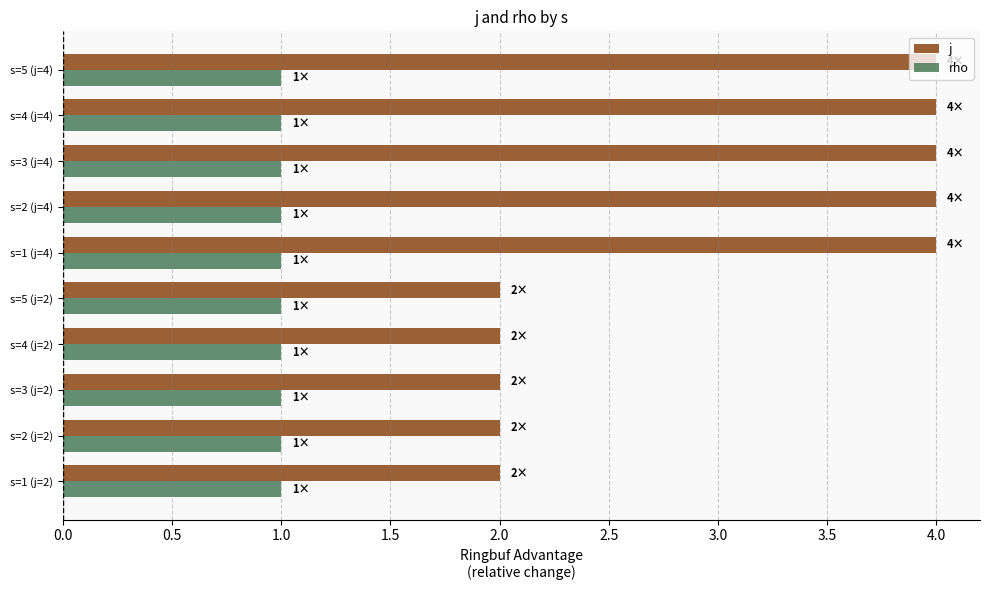

At how many categories does at least one series exceed 3?

5